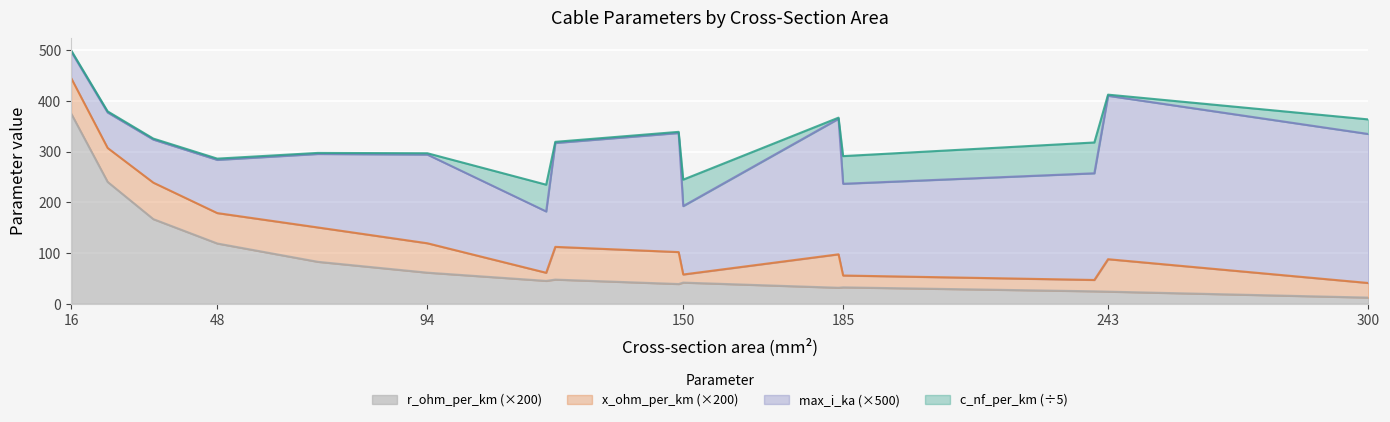

True or false: r_ohm_per_km has a value of 0.1 at 150.

False